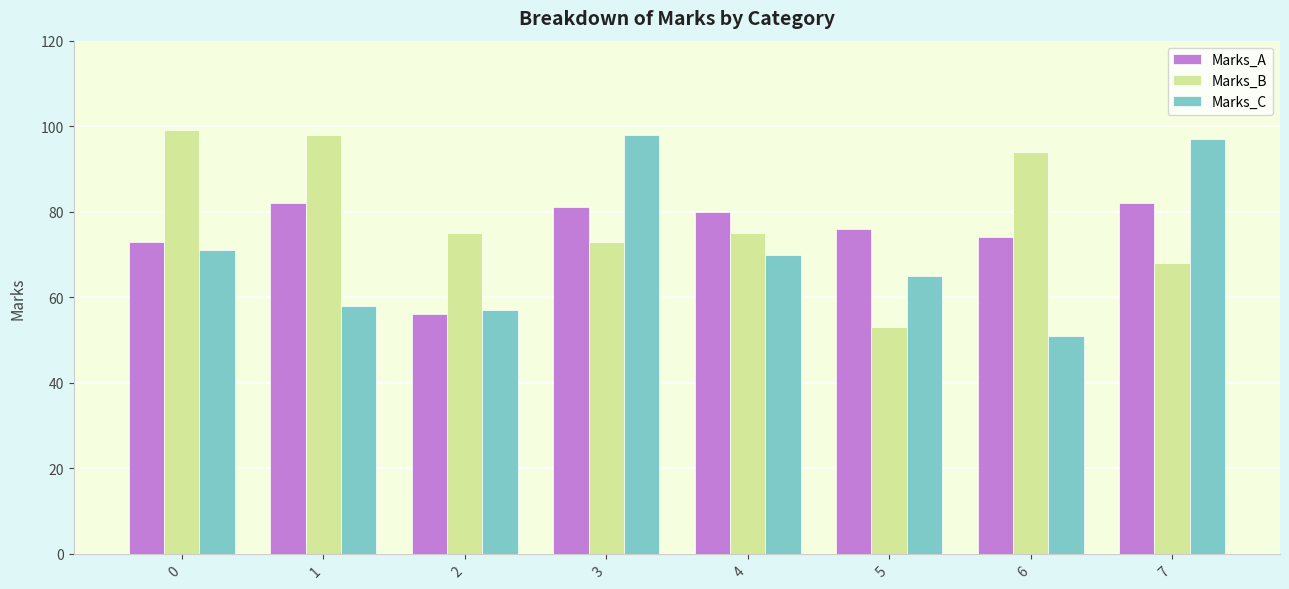

What is the difference between the highest and lowest values at 5?

23